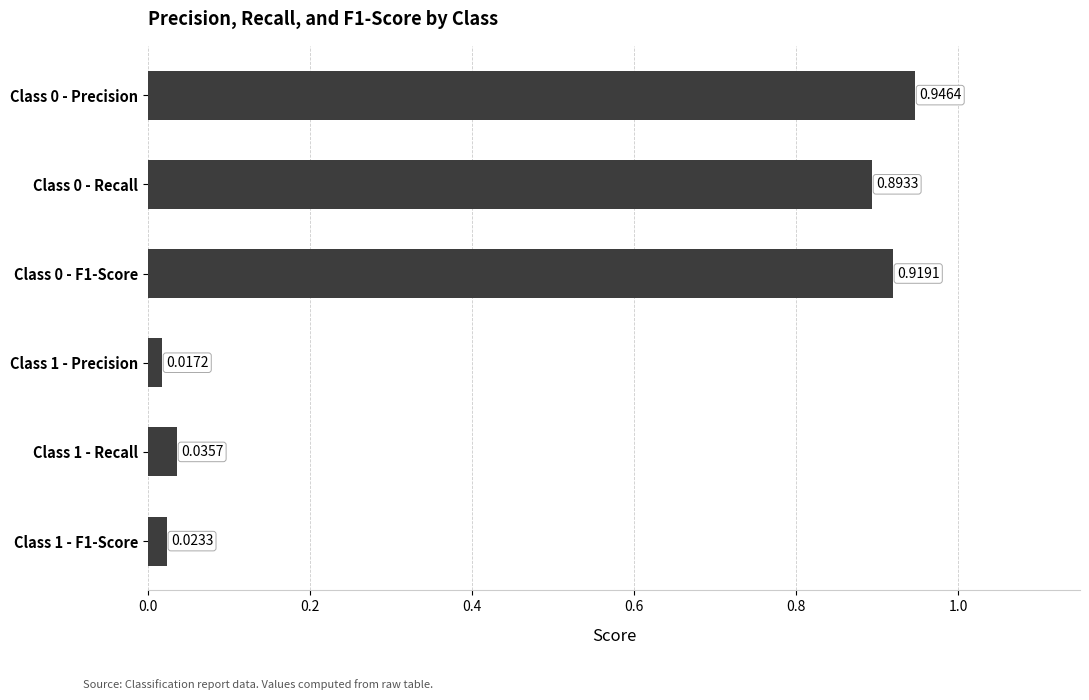

What is the change in value from Class 0 - F1-Score to Class 1 - Precision?

-0.9